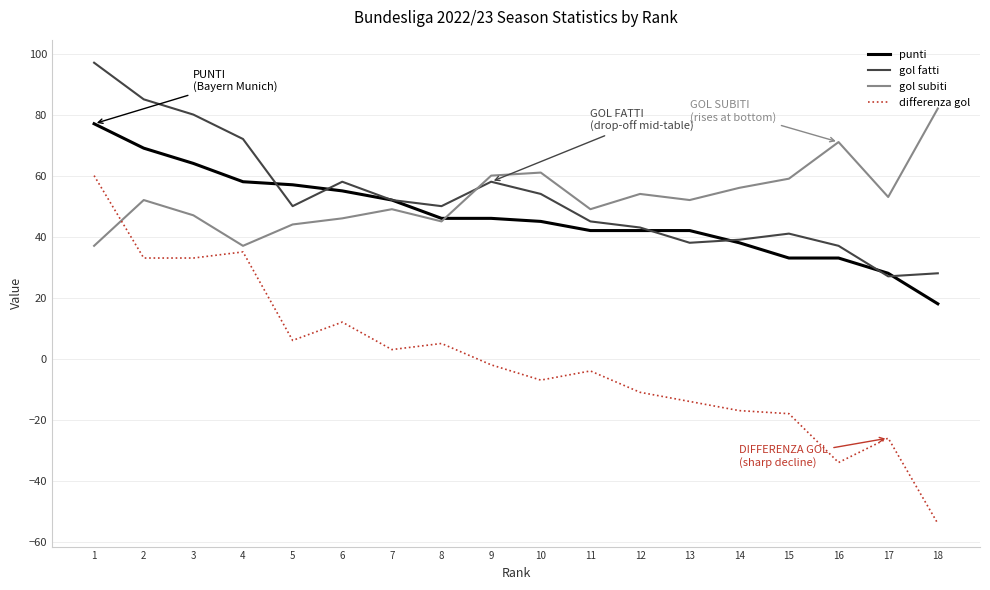

Read the punti value at 7, to the nearest 10.

50